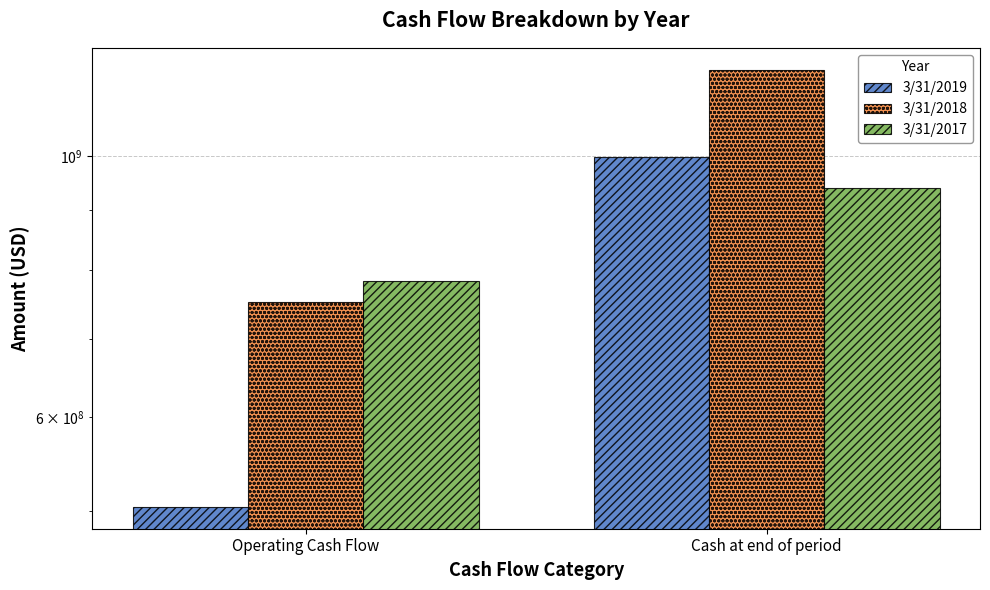

At which category is the sum across all series the highest?

Cash at end of period